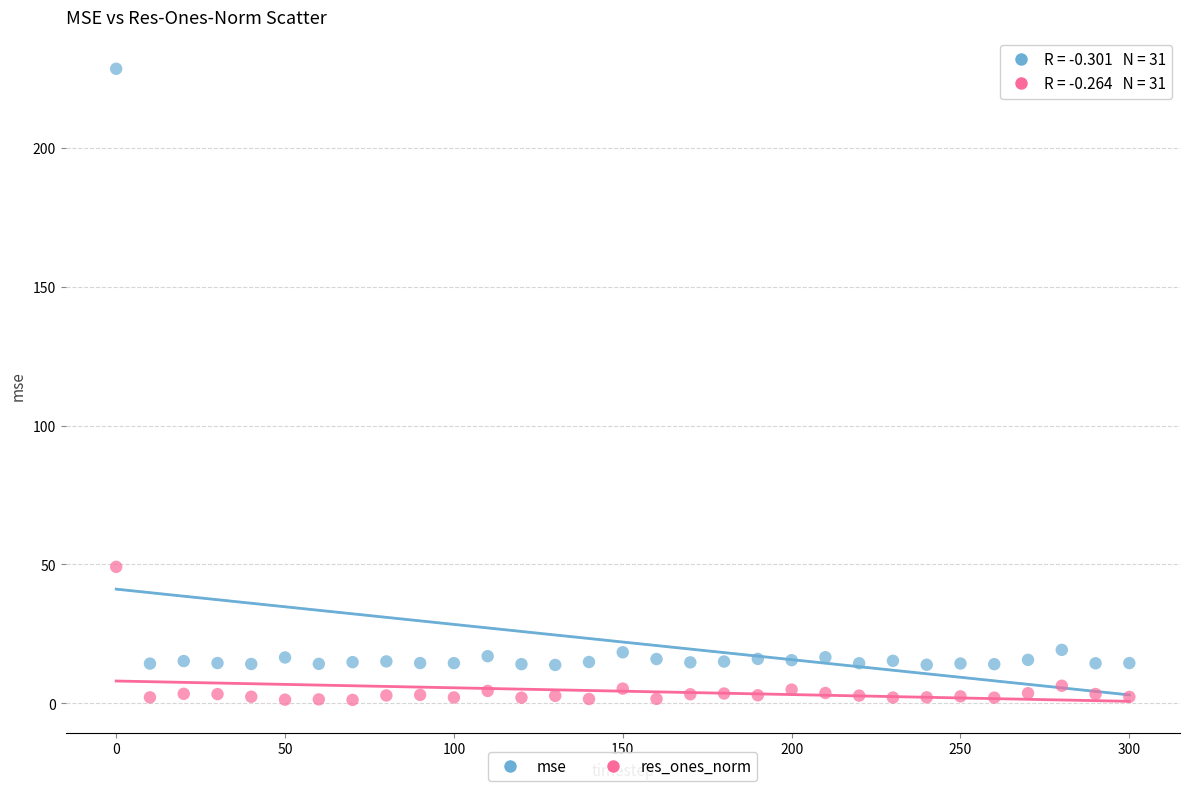

Which series has the largest Y range (max minus min)?

mse